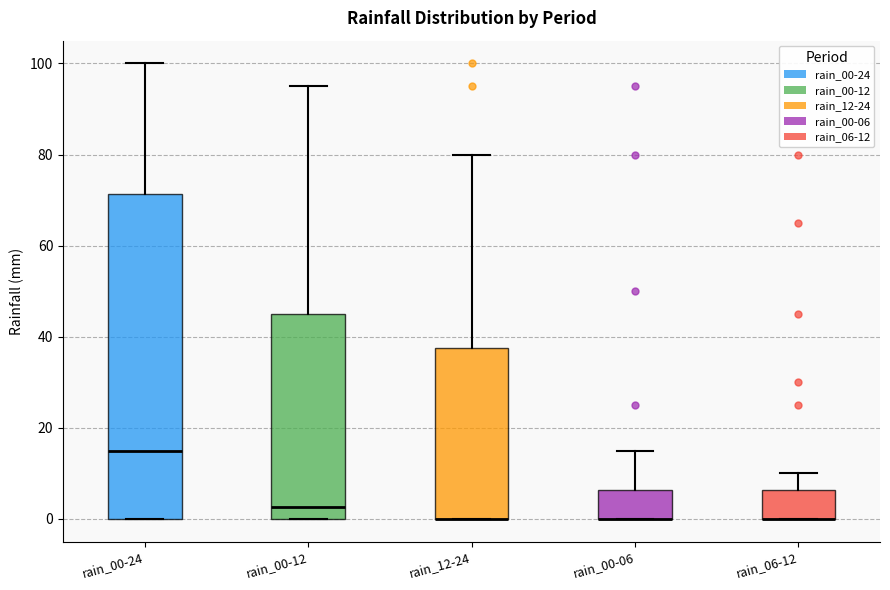

Where does the upper whisker of the box for rain_00-24 end on the y-axis? The values are not printed on the chart, so give them approximately, as read against the axis.

100